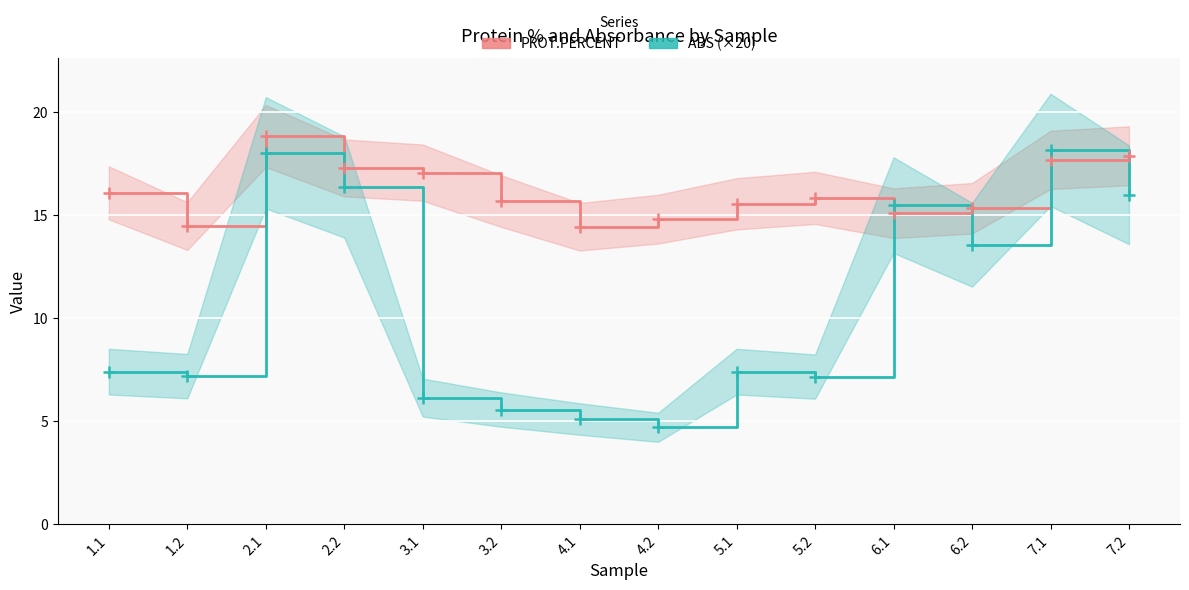

Where is the first local maximum for PROT.PERCENT?

2.1